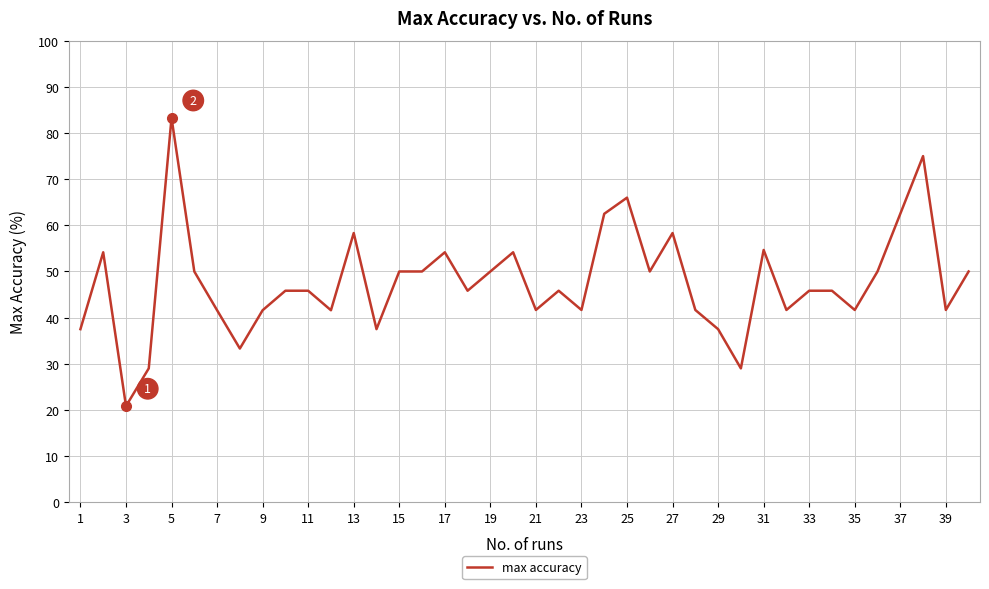

What is the difference between the maximum and minimum values?

62.5